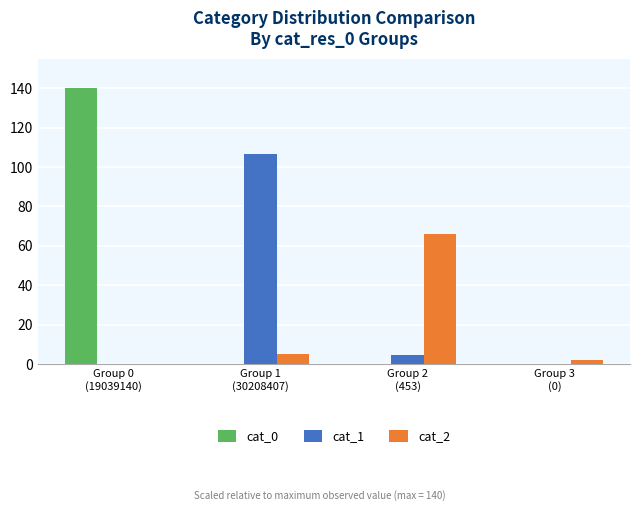

What is the maximum value shown in the chart?

140.0